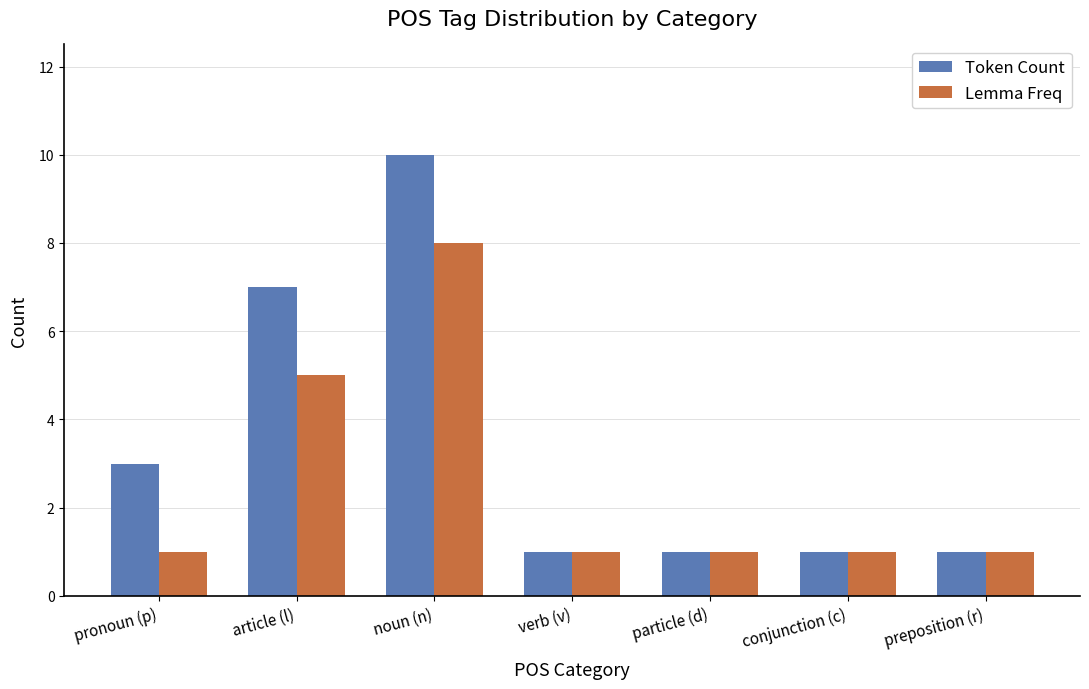

What are all the series names shown in the legend?

Token Count, Lemma Freq